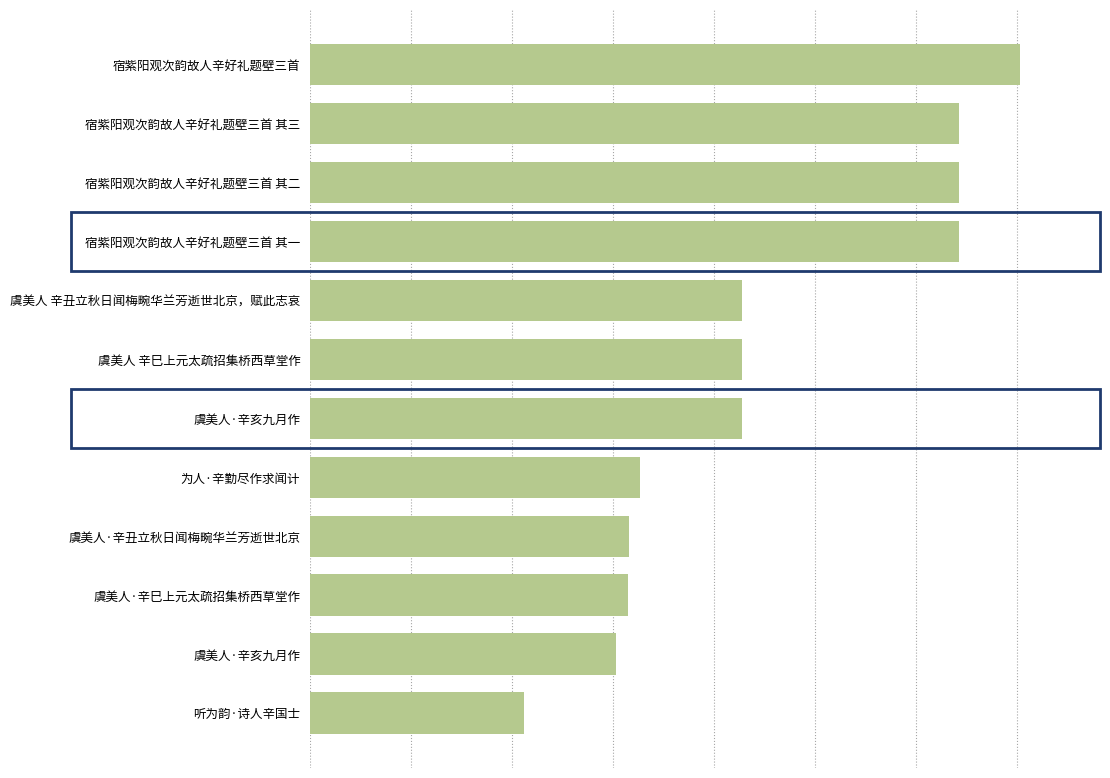

What is the average value?

448582